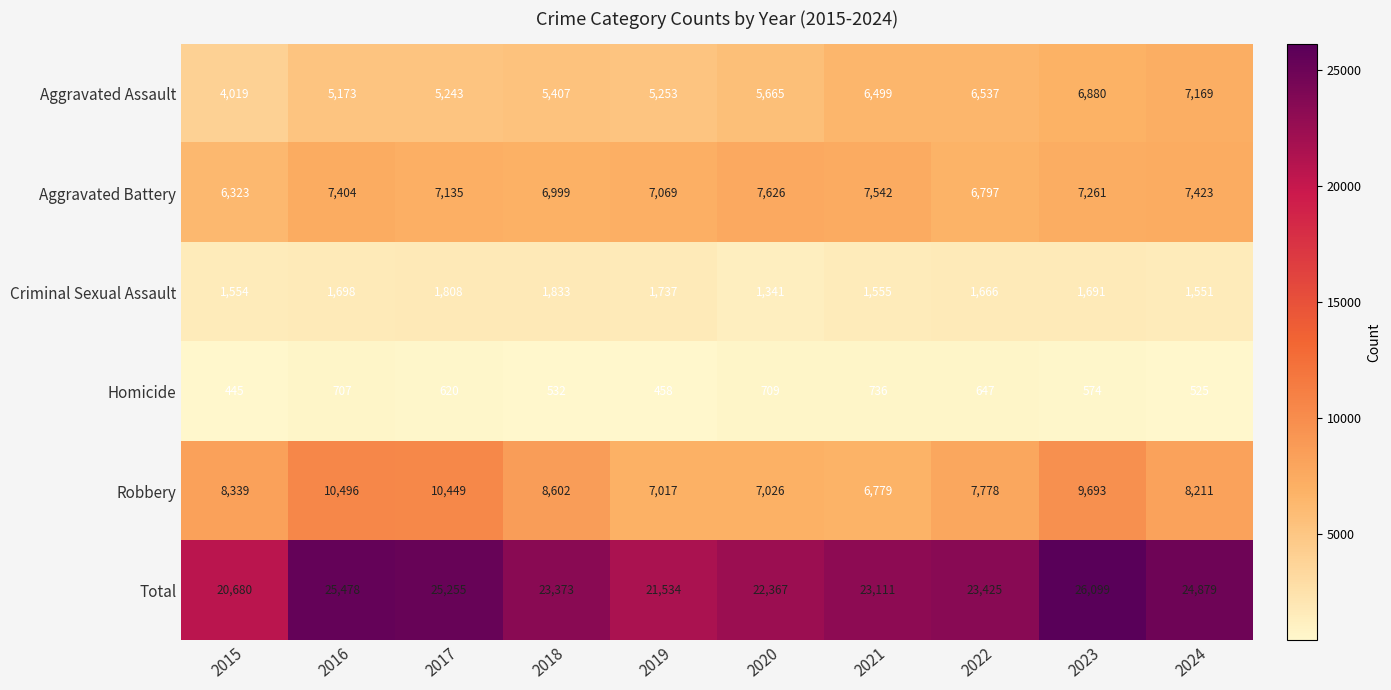

The value of Homicide at 2017 is 620. True or false?

True